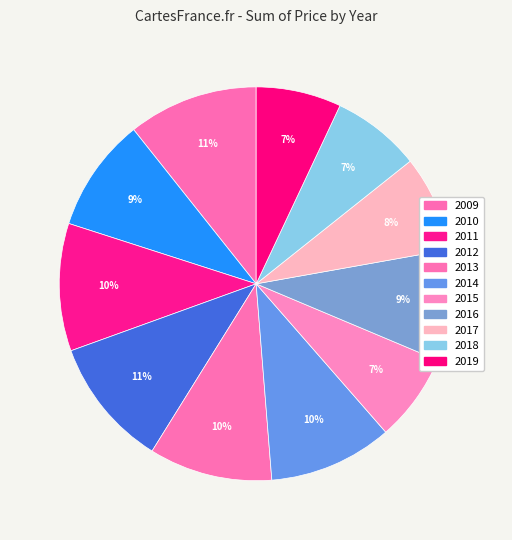

Is it true that 2016 is 9% of the pie?

True